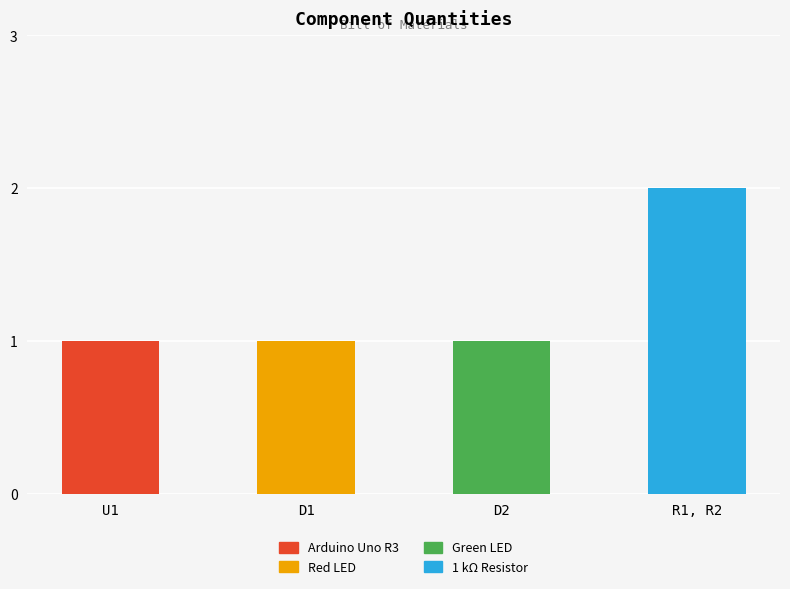

How many data points does each series have?

4